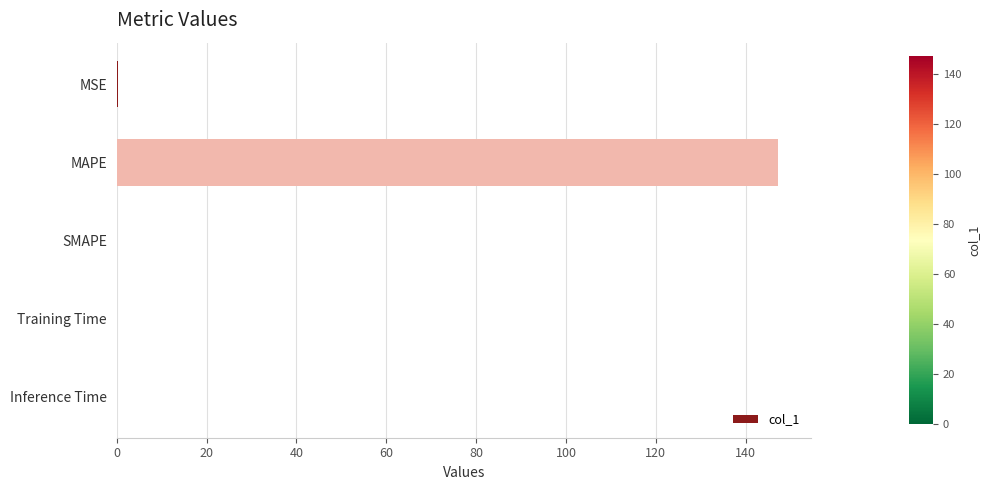

What is the change in value from MAPE to SMAPE?

-147.1